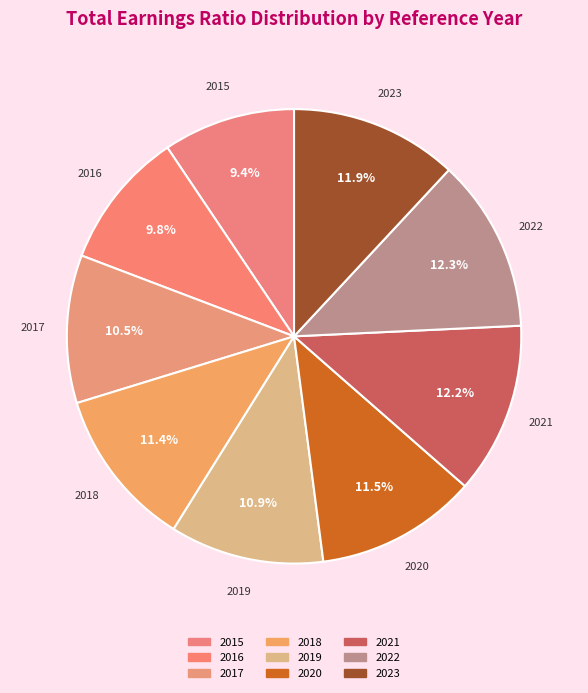

Is 2016 the majority of the pie?

No